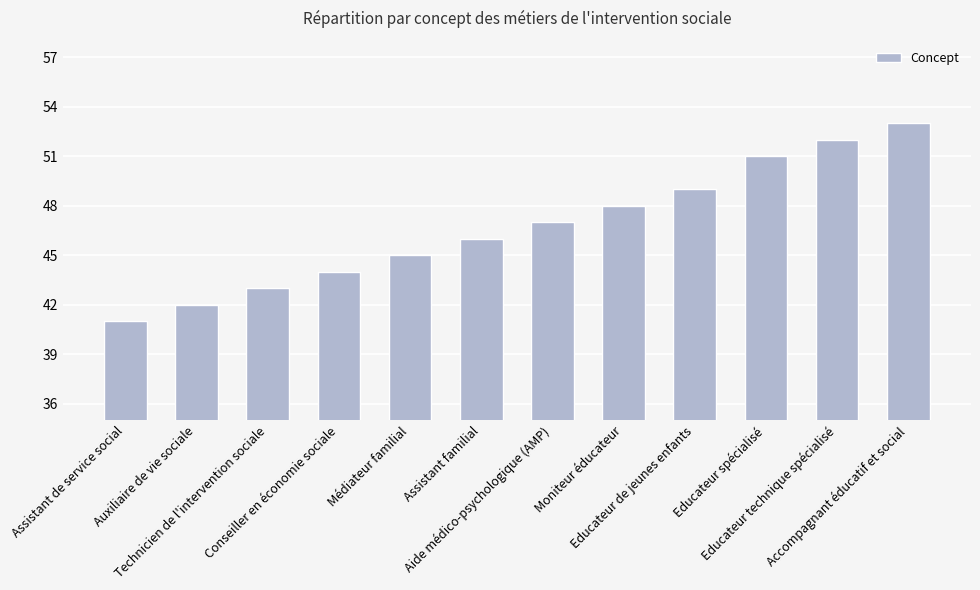

Reading right to left, list all the values displayed in this chart.

Accompagnant éducatif et social=53	Educateur technique spécialisé=52	Educateur spécialisé=51	Educateur de jeunes enfants=49	Moniteur éducateur=48	Aide médico-psychologique (AMP)=47	Assistant familial=46	Médiateur familial=45	Conseiller en économie sociale=44	Technicien de l'intervention sociale=43	Auxiliaire de vie sociale=42	Assistant de service social=41